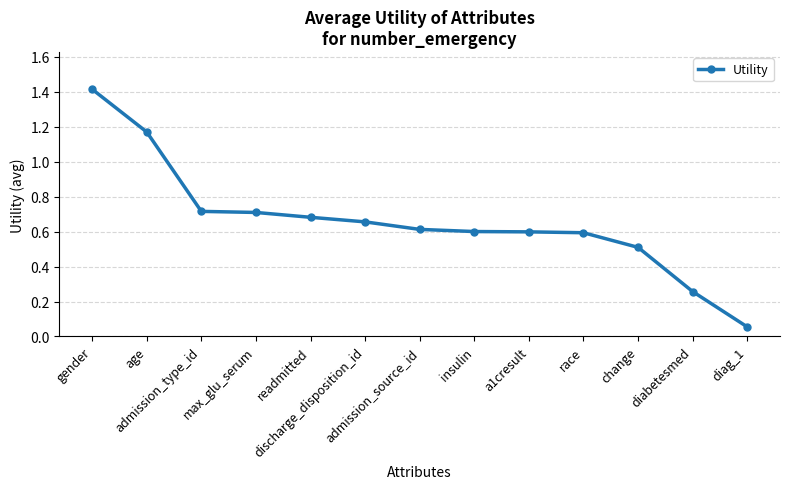

Which has a higher value, diag_1 or gender?

gender